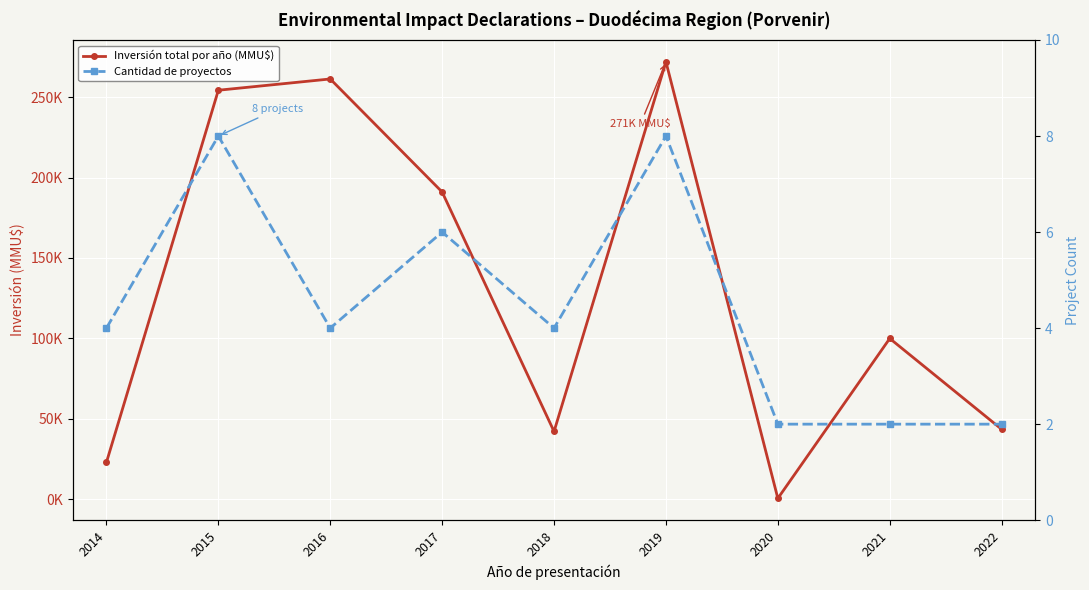

At which category is the sum across all series the highest?

2019